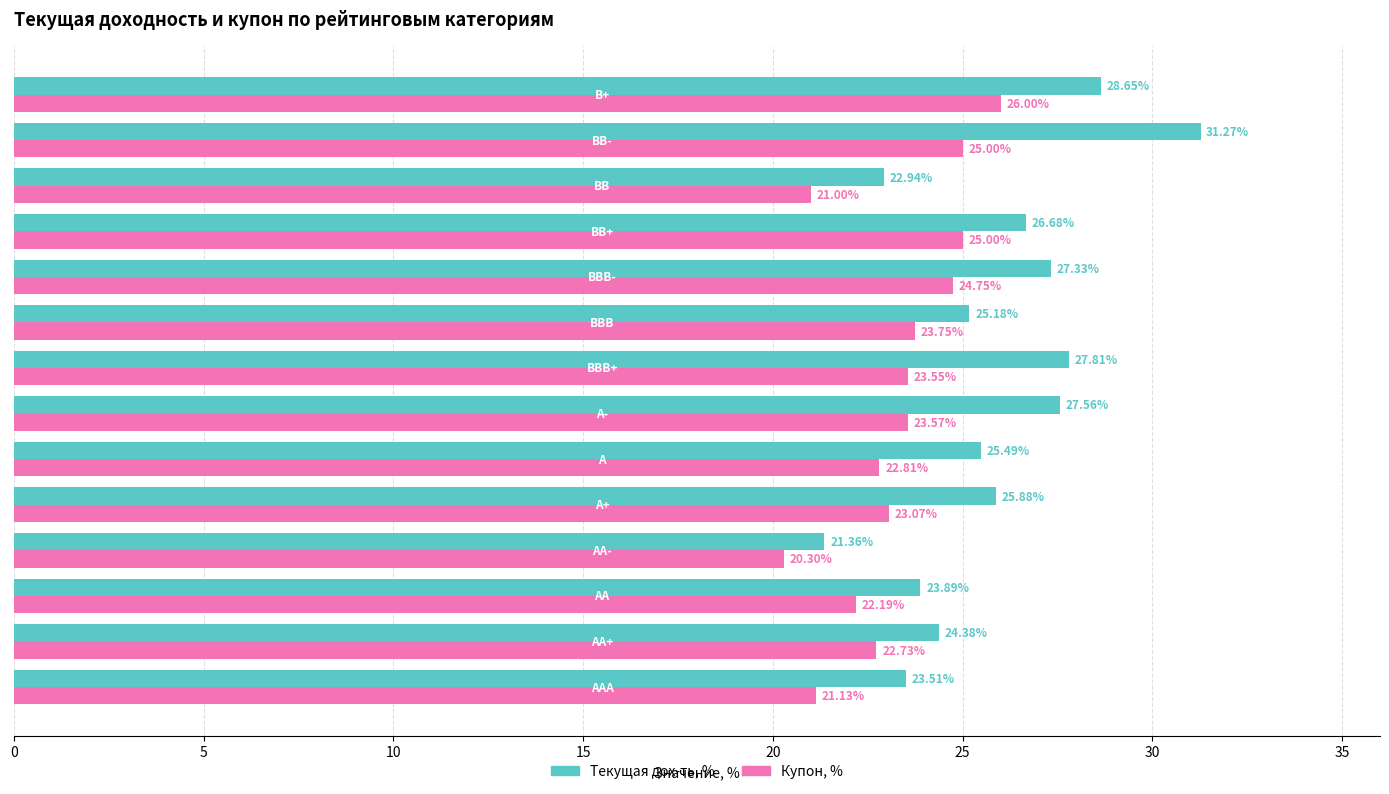

What is the sum of all Текущая дох-ть, % values?

361.9